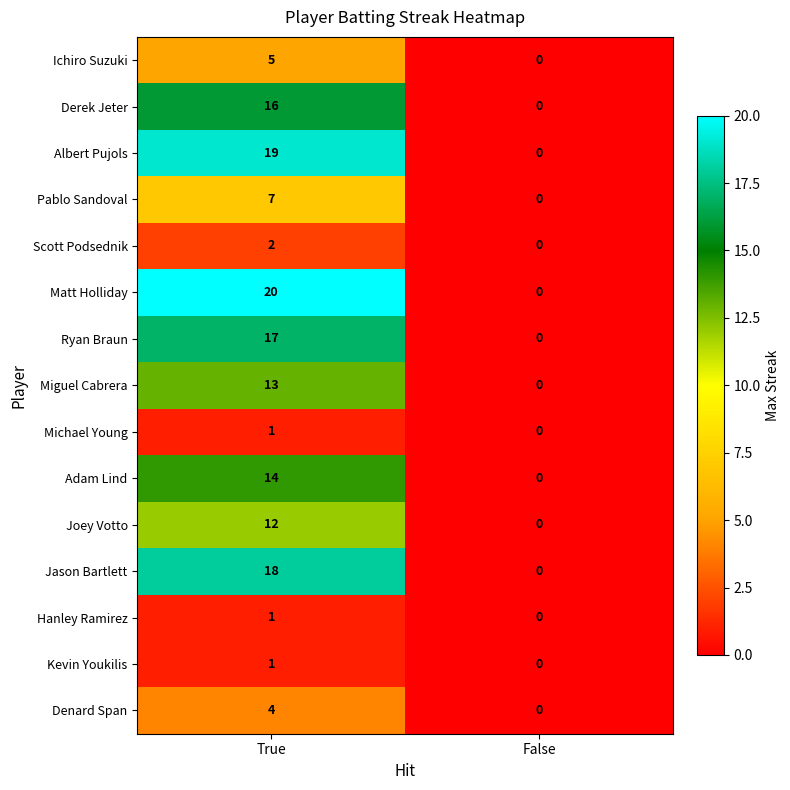

Is the value of Matt Holliday at True greater than the value of Scott Podsednik at False?

Yes